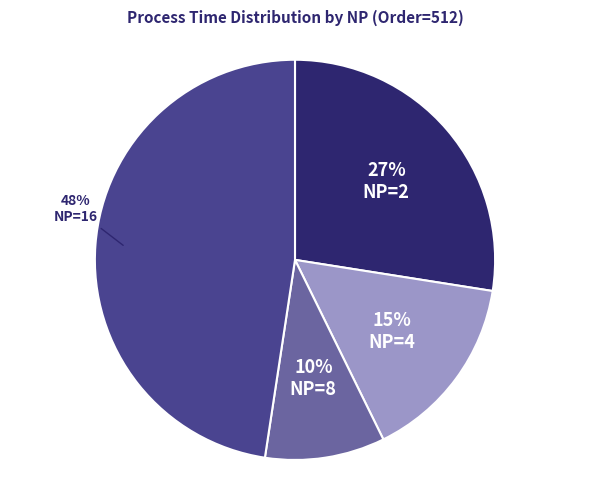

To the nearest percent, what is the average slice percentage?

25%